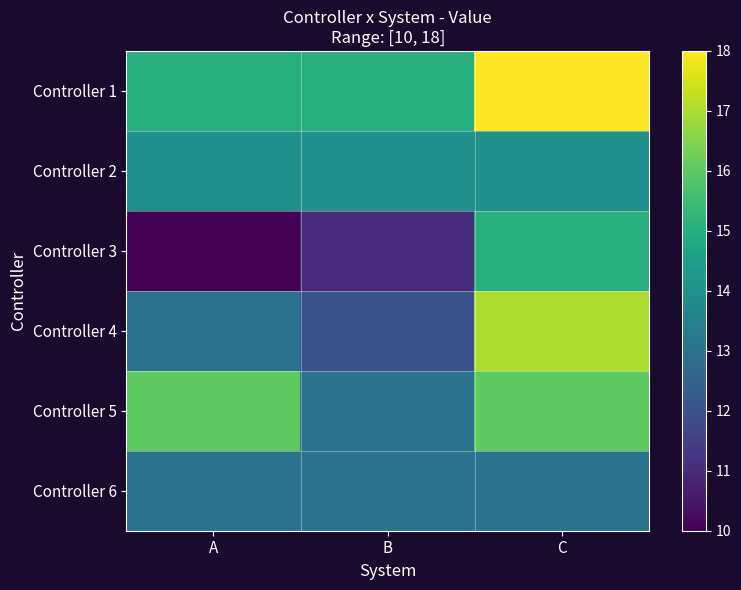

What is the spread (max minus min) of values at A?

6